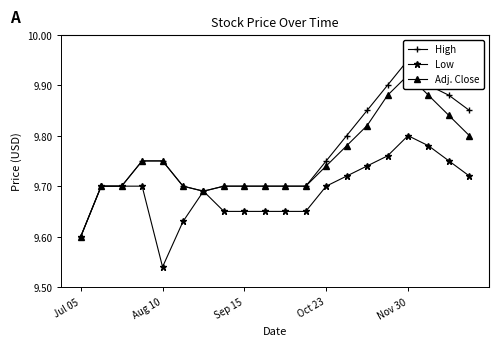

True or false: Low has a value of 9.8 at Nov 30.

True